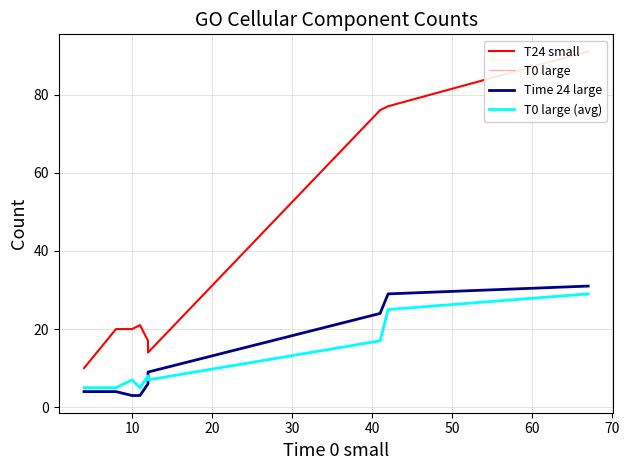

What is the sum of all T24 small values?

346